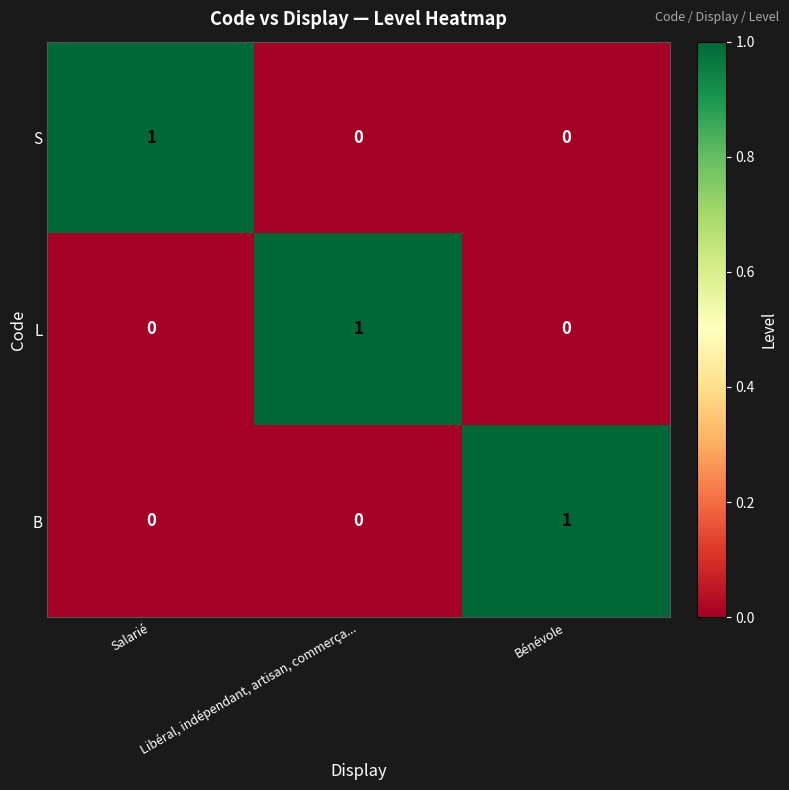

Count the S values in the range 0 to 1.

3